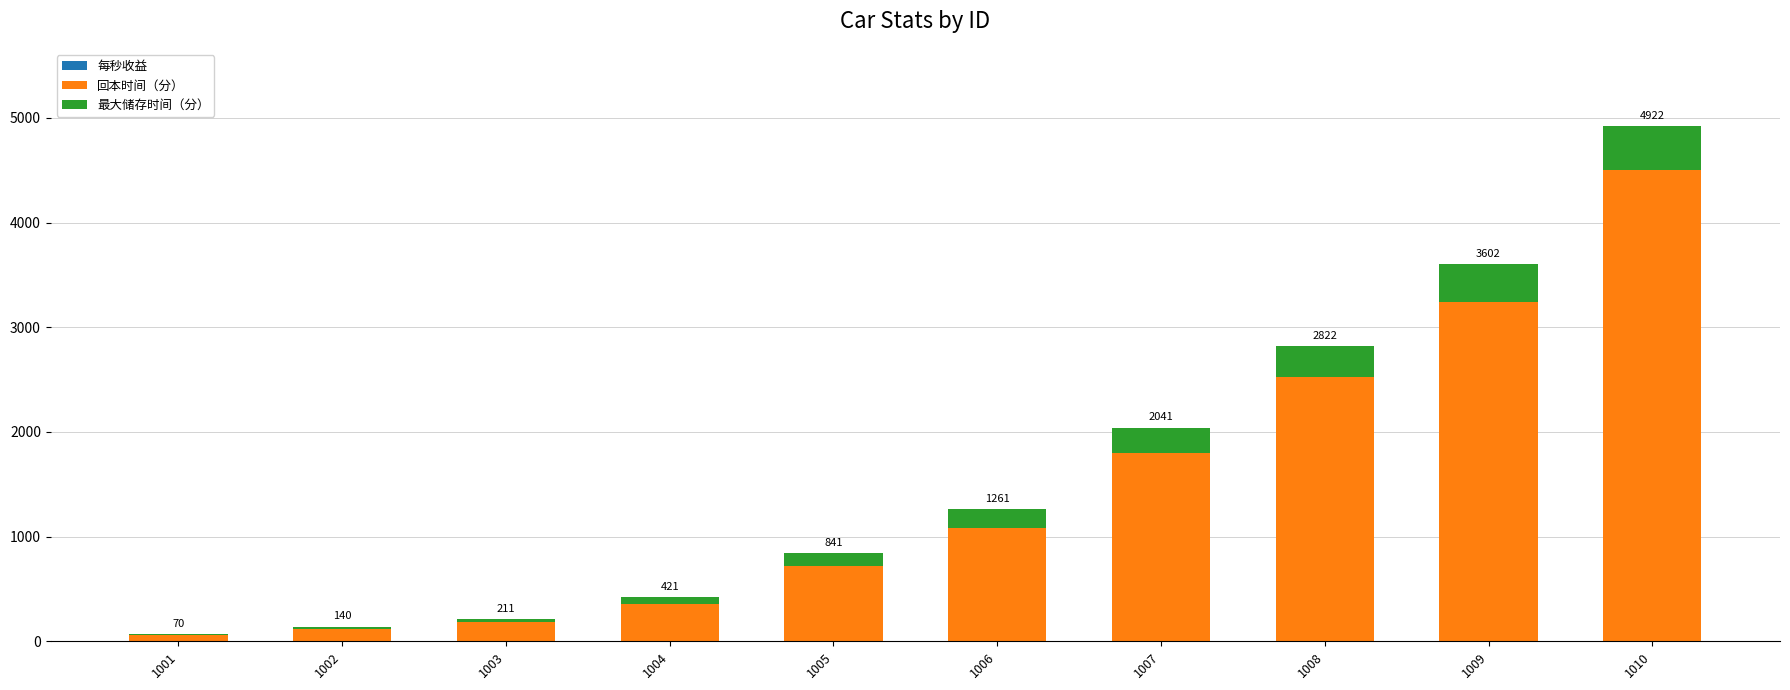

How many distinct data groups are displayed?

3